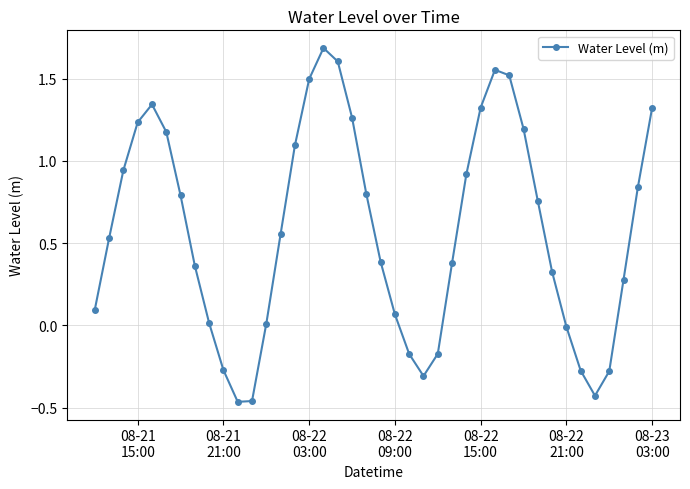

True or false: the data has more than 2 interior local peaks.

True